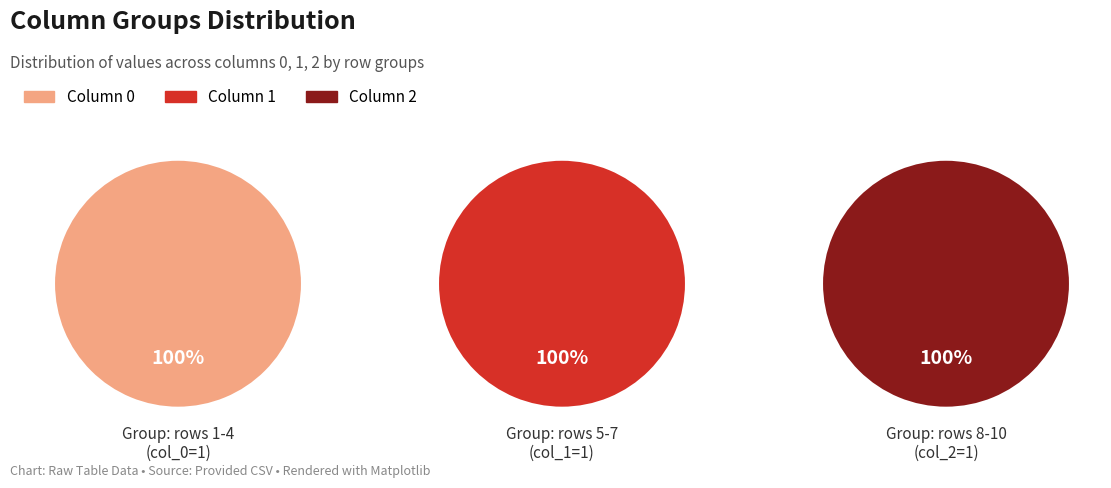

At 2, list the series in order from smallest to largest.

1, 2, 0